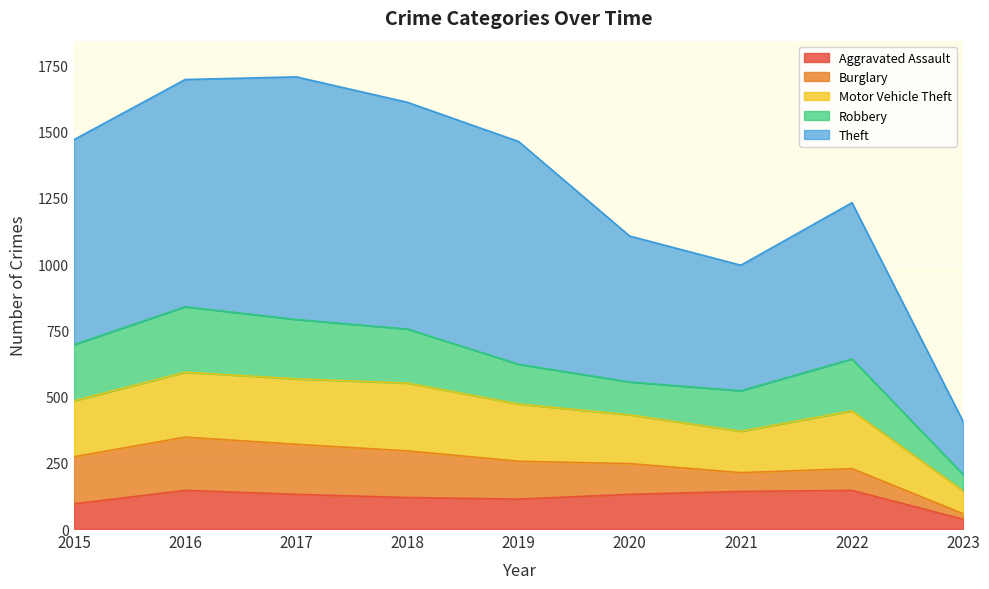

Reading left to right, list all the values displayed in this chart.

Aggravated Assault: 2015=95	2016=146	2017=131	2018=119	2019=113	2020=131	2021=142	2022=146	2023=37
Burglary: 2015=178	2016=201	2017=189	2018=176	2019=143	2020=116	2021=71	2022=82	2023=21
Motor Vehicle Theft: 2015=211	2016=245	2017=247	2018=256	2019=216	2020=184	2021=156	2022=218	2023=86
Robbery: 2015=212	2016=247	2017=224	2018=204	2019=150	2020=124	2021=153	2022=196	2023=62
Theft: 2015=774	2016=858	2017=916	2018=856	2019=841	2020=551	2021=474	2022=590	2023=200